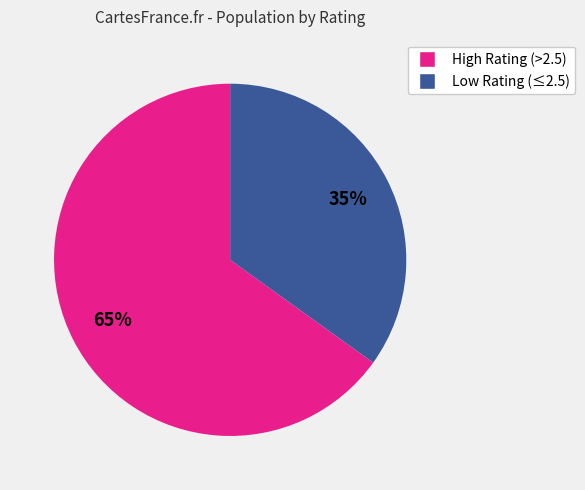

To the nearest percent, what is the difference between the largest and smallest slice percentages?

30%